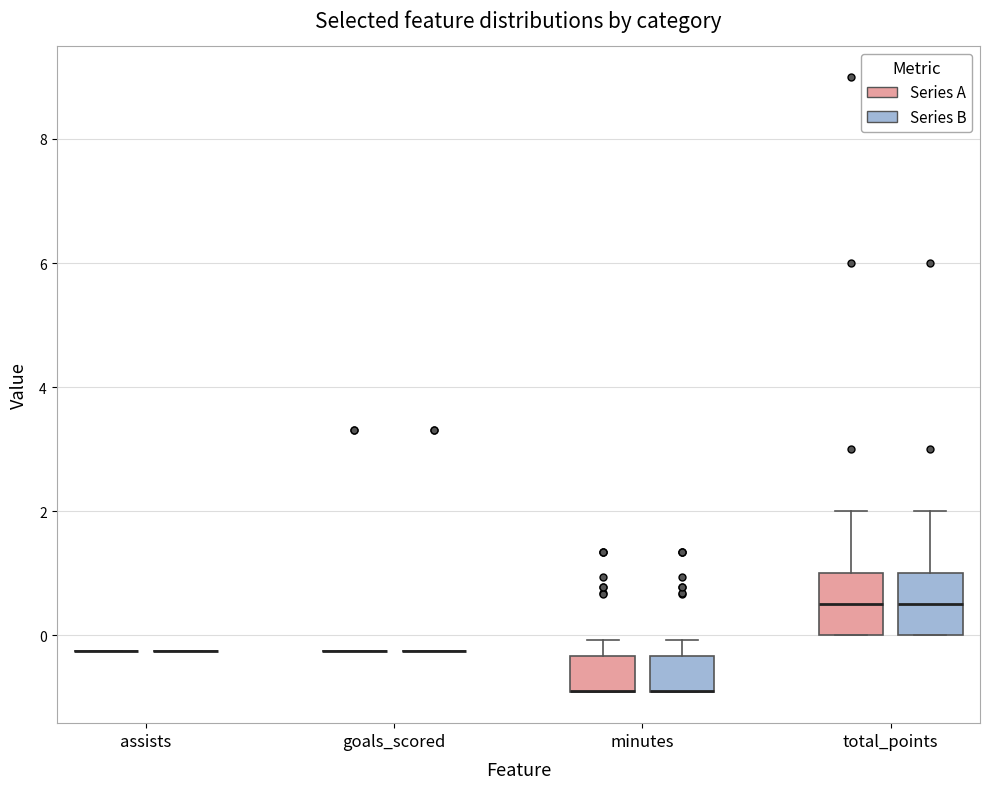

Where is the lower edge of the box for minutes (Series A) on the y-axis? The values are not printed on the chart, so give them approximately, as read against the axis.

-1.0